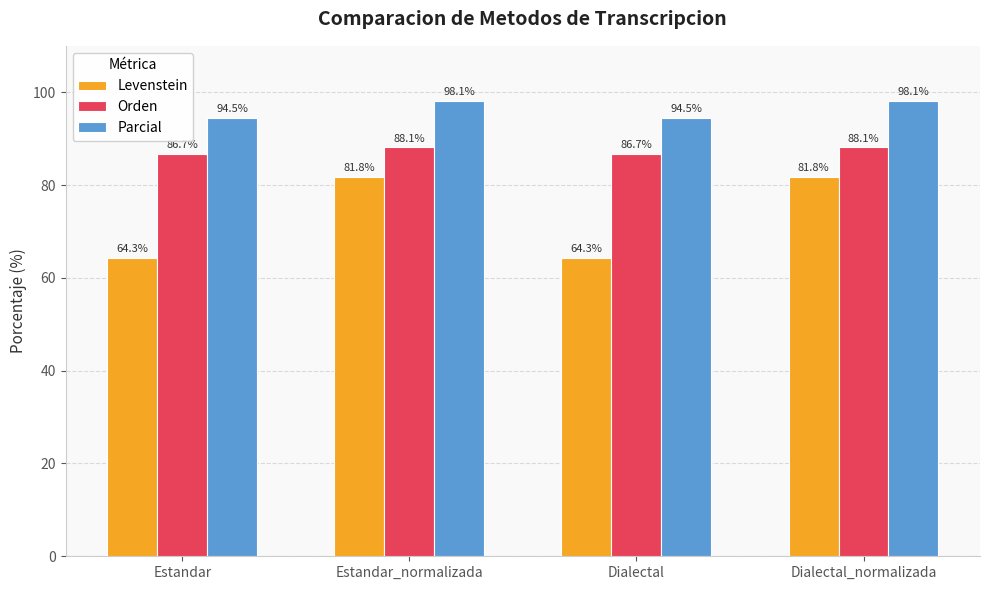

At Dialectal_normalizada, list the series in order from smallest to largest.

Levenstein, Orden, Parcial